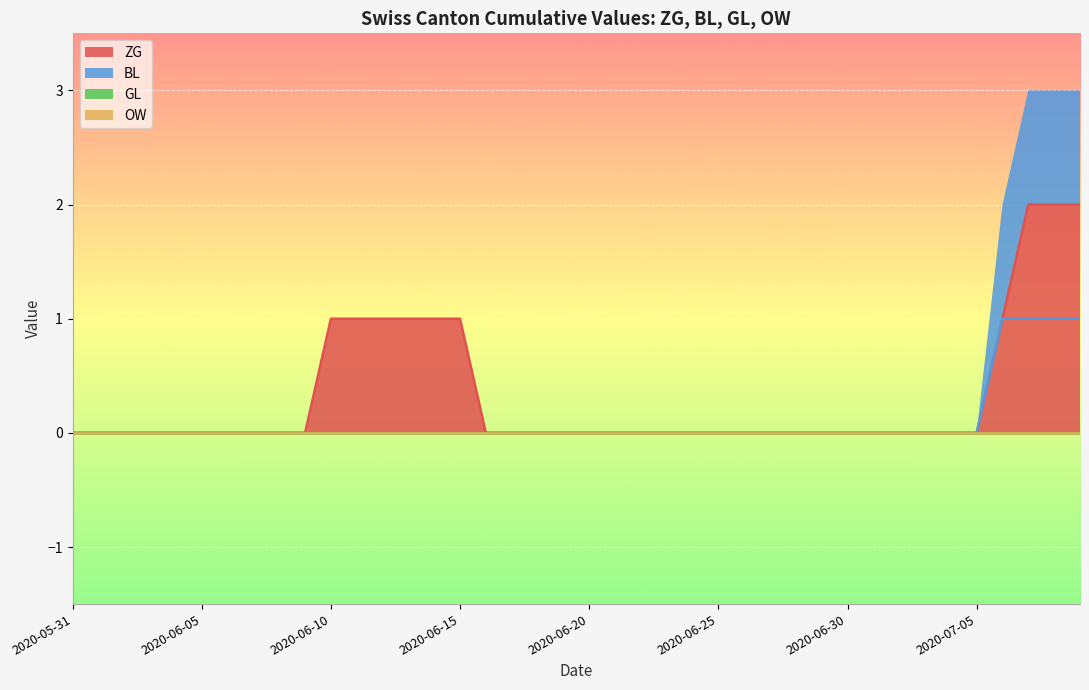

True or false: ZG has more than 1 points higher than both neighbors.

False